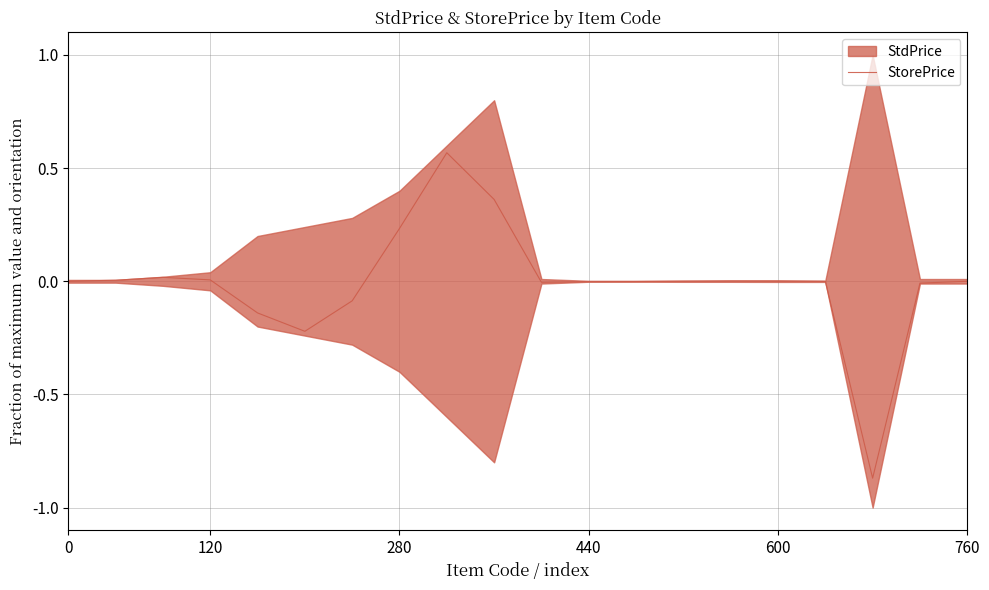

True or false: the data shows -0.0 at 760.

True